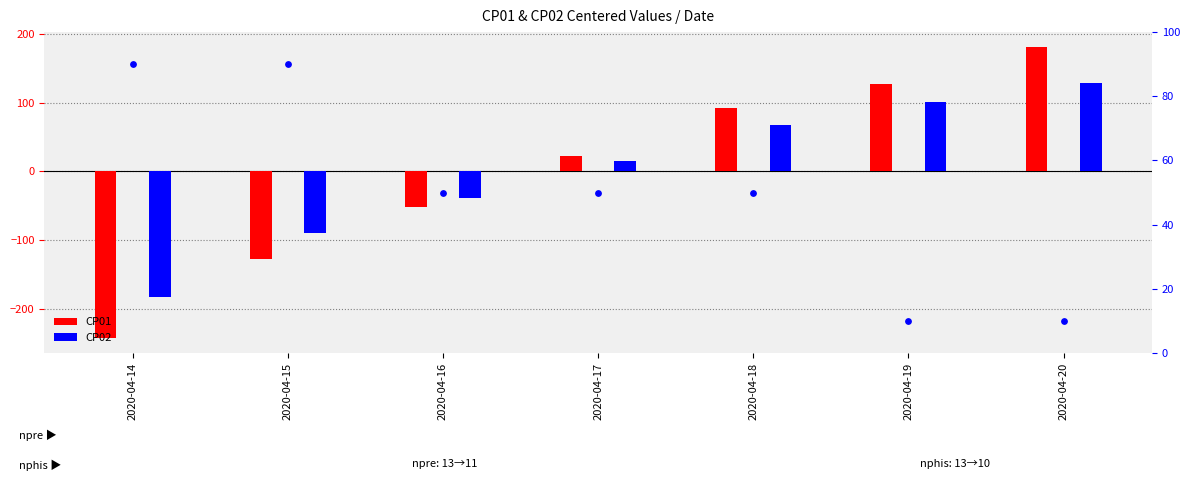

What is the total value across all series at 2020-04-15?

-127.6